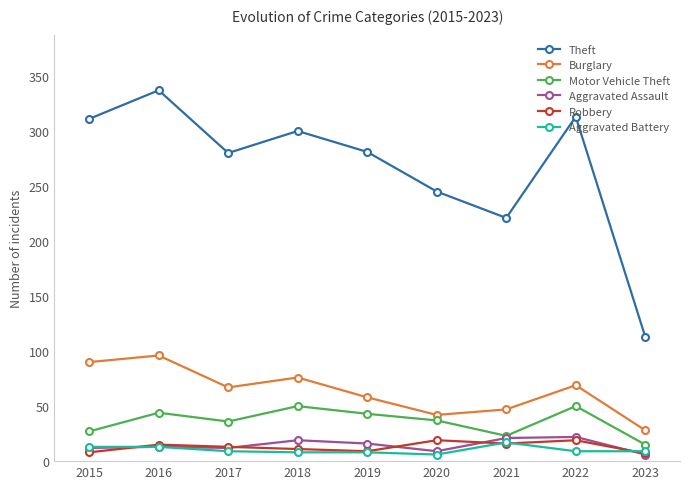

What is the difference between the Aggravated Battery values at 2018 and 2015?

5